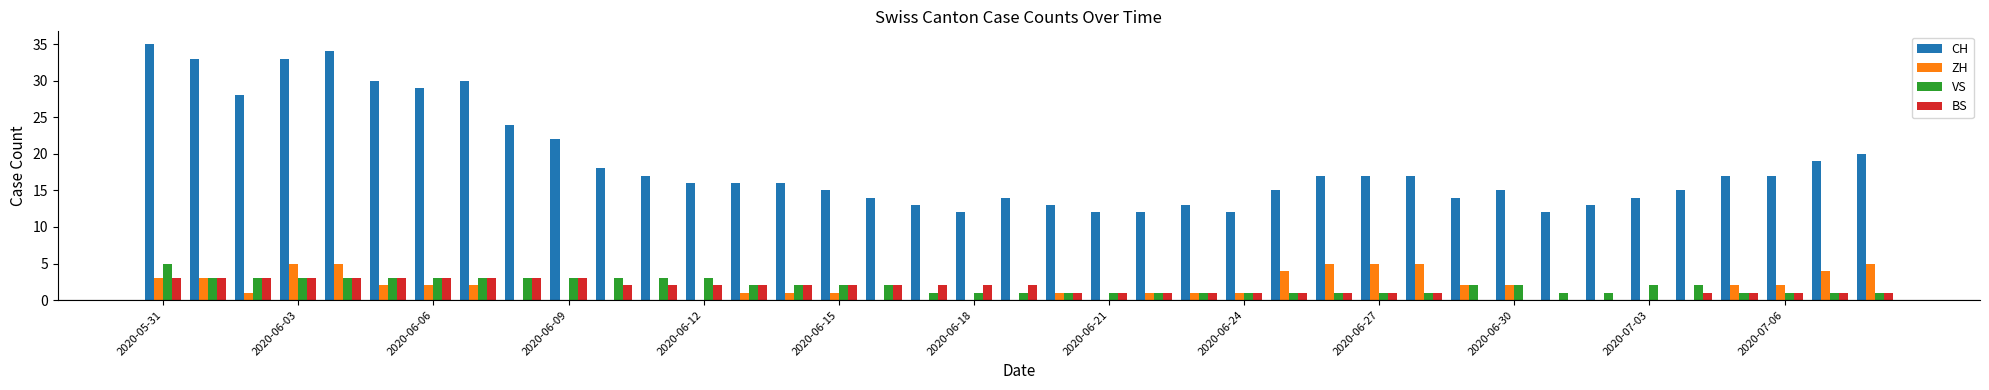

What is the highest value of the CH series?

35